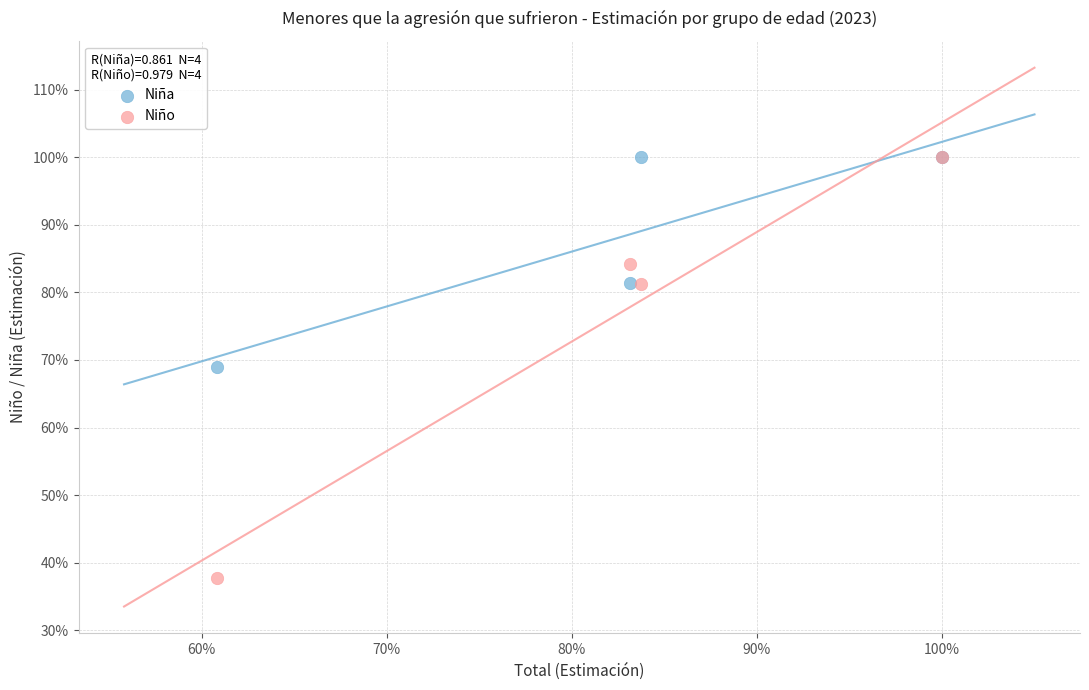

What are all the series names shown in the legend?

Niña, Niño